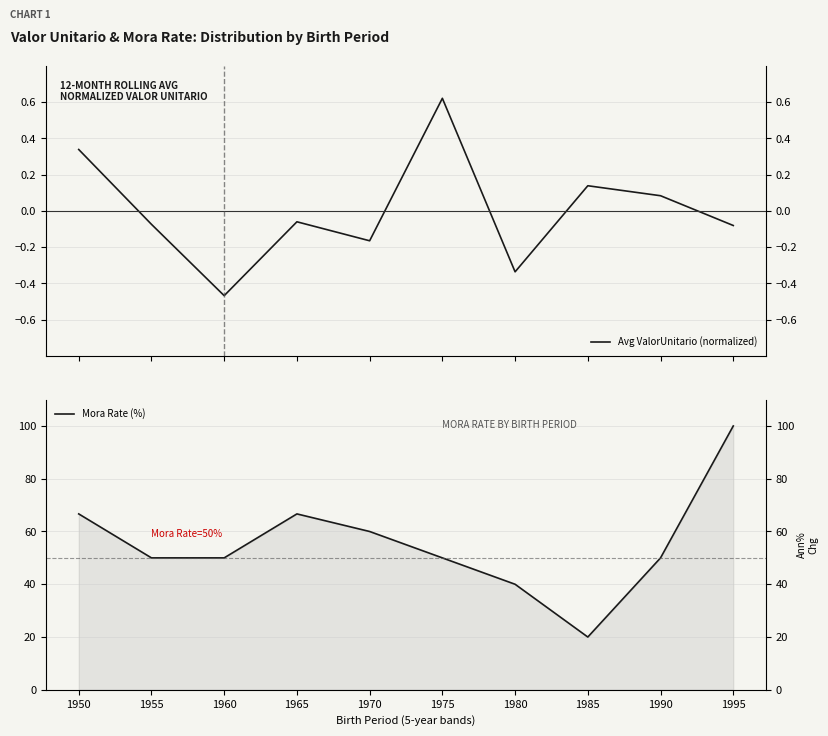

Reading right to left, extract all data points from this chart.

Avg ValorUnitario (normalized): 1995=-0.1	1990=0.1	1985=0.1	1980=-0.3	1975=0.6	1970=-0.2	1965=-0.1	1960=-0.5	1955=-0.1	1950=0.3
Mora Rate (%): 1995=100.0	1990=50.0	1985=20.0	1980=40.0	1975=50.0	1970=60.0	1965=66.7	1960=50.0	1955=50.0	1950=66.7